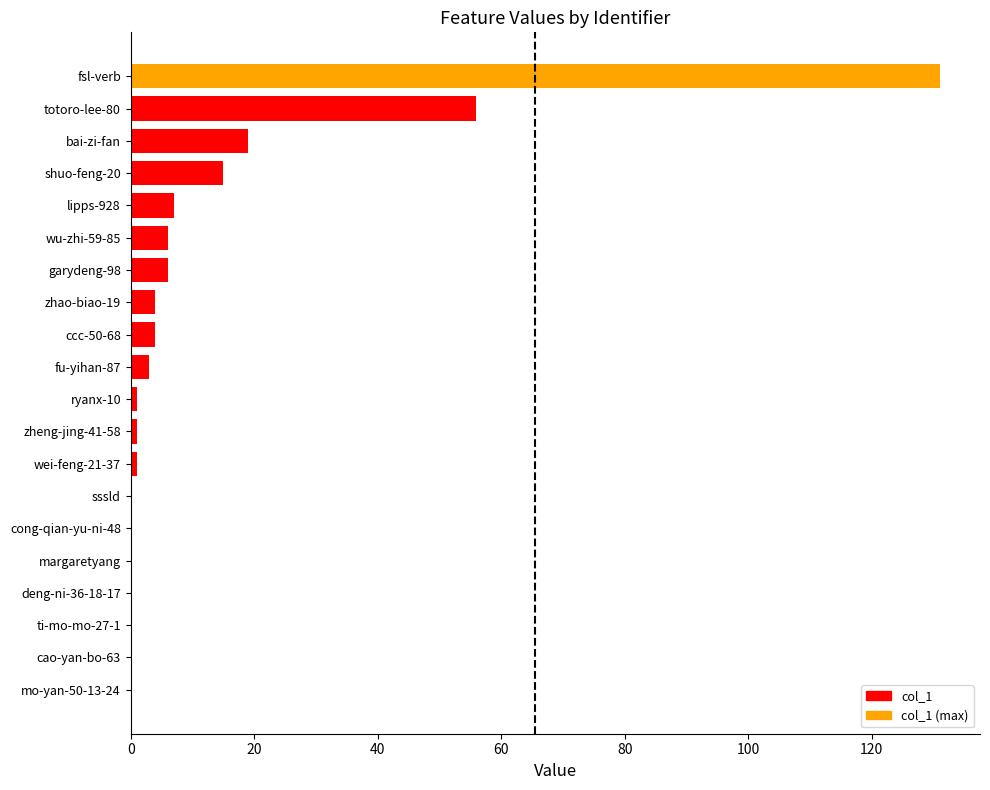

What is the change in value from sssld to zhao-biao-19?

+4